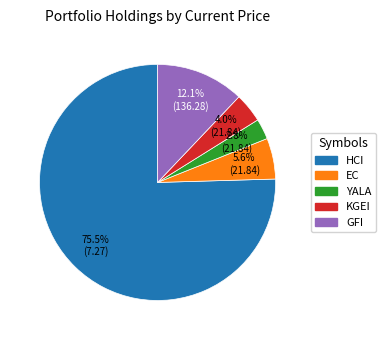

What is the largest slice in the pie chart?

HCI